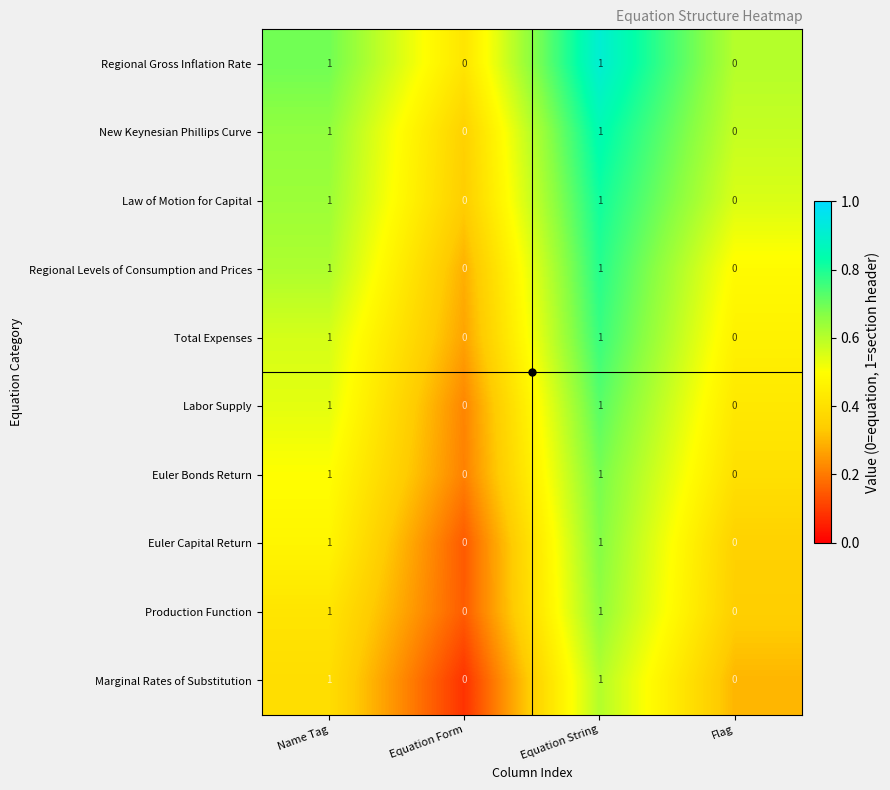

Count the Euler Bonds Return values in the range 0 to 1.

4